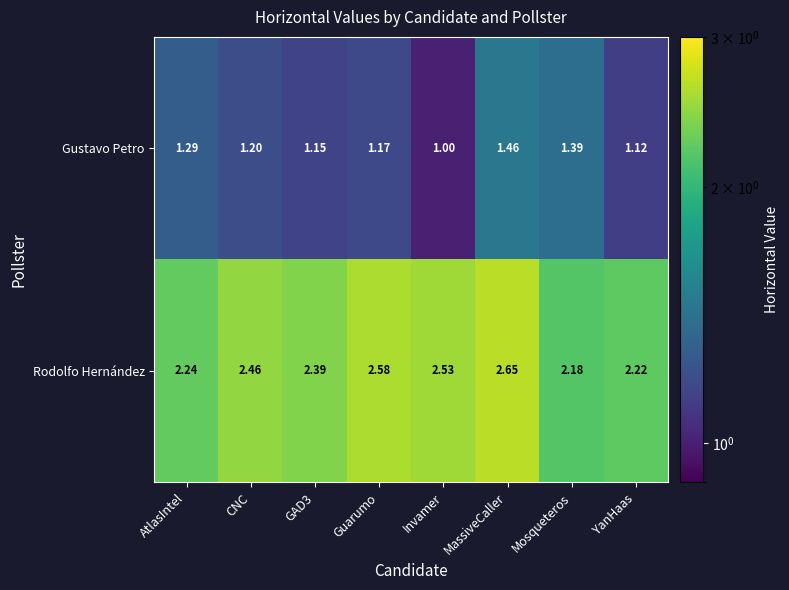

Which series changed the most between Mosqueteros and YanHaas?

Gustavo Petro